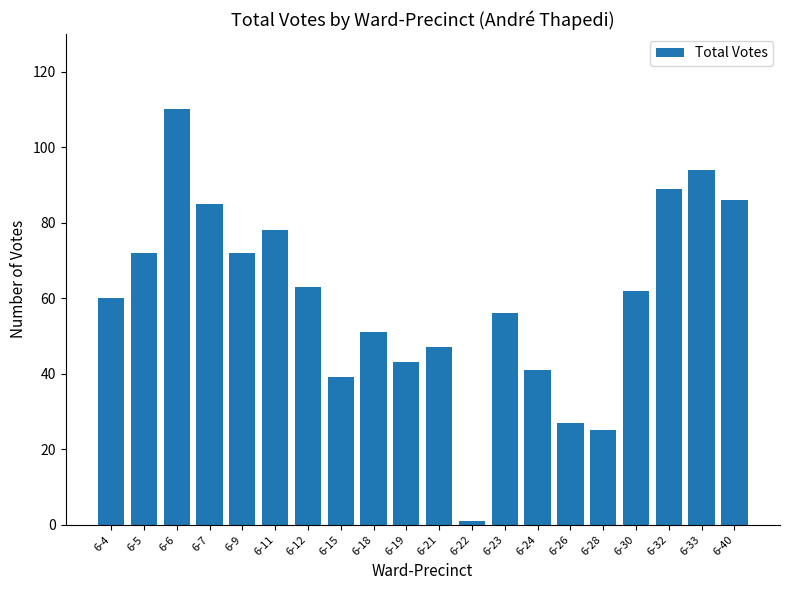

Reading left to right, transcribe all the data shown in this chart.

6-4=60	6-5=72	6-6=110	6-7=85	6-9=72	6-11=78	6-12=63	6-15=39	6-18=51	6-19=43	6-21=47	6-22=1	6-23=56	6-24=41	6-26=27	6-28=25	6-30=62	6-32=89	6-33=94	6-40=86